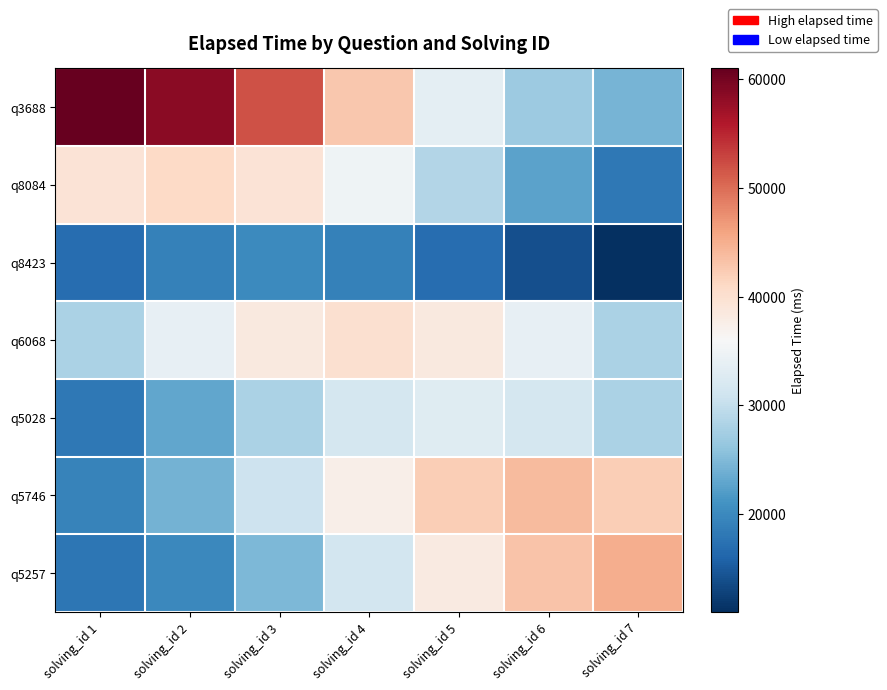

Between solving_id 3 and solving_id 5, which is larger?

solving_id 3